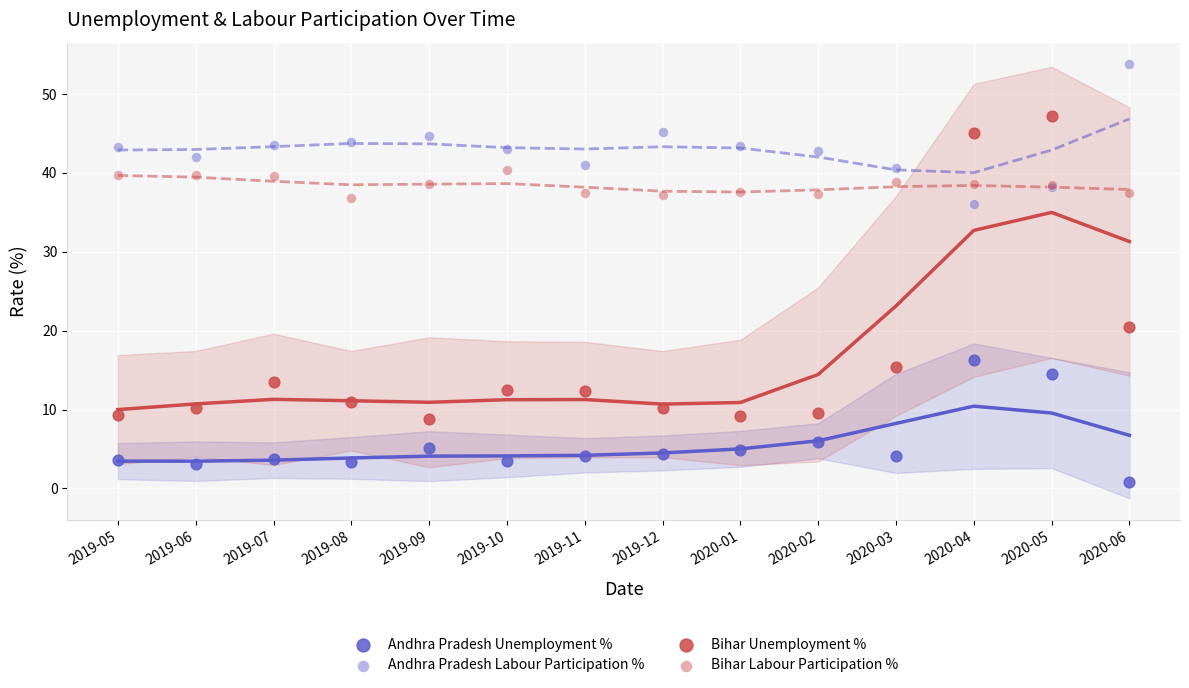

What are all the series names shown in the legend?

Andhra Pradesh Unemployment %, Andhra Pradesh Labour Participation %, Bihar Unemployment %, Bihar Labour Participation %